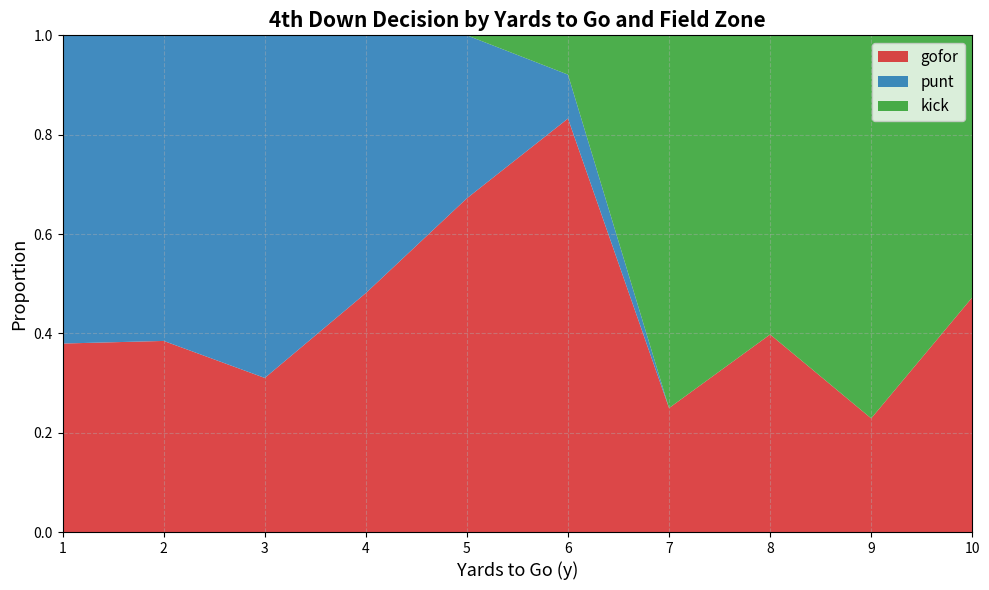

Which category has the highest value in the gofor series?

6